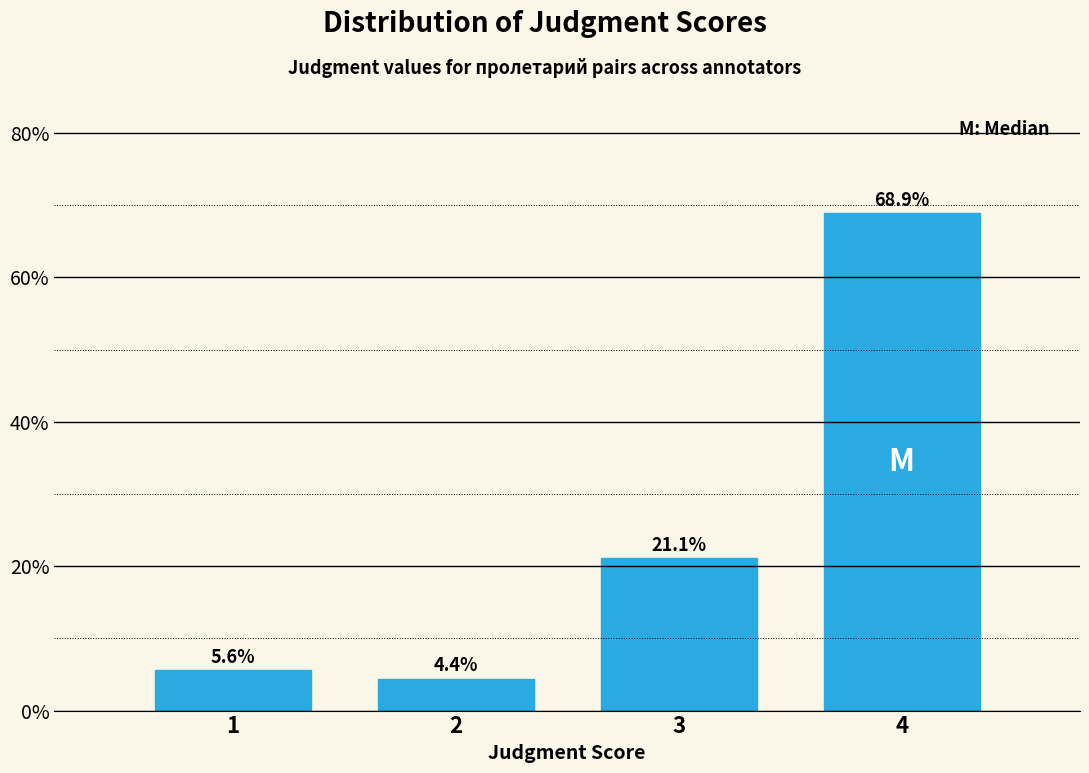

Reading left to right, extract all data points from this chart.

1=5.6	2=4.4	3=21.1	4=68.9